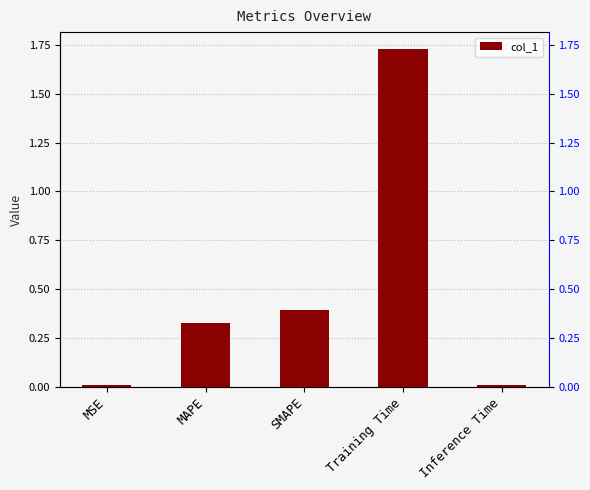

What is the sum of the values at Training Time and Inference Time?

1.7